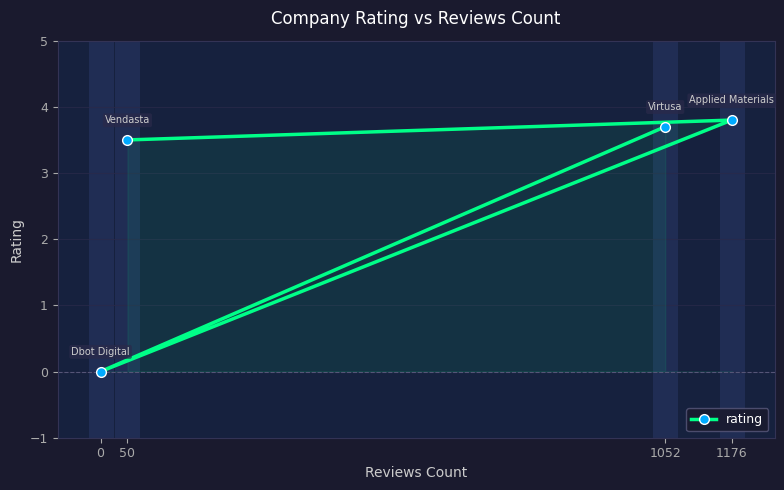

What is the change in value from 1176 to 1052?

-0.1